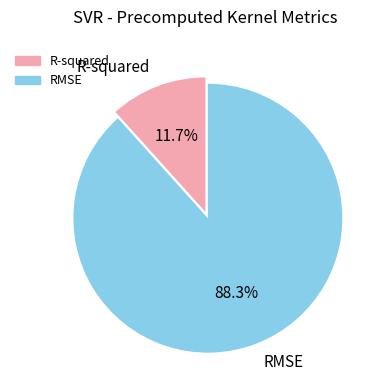

What is the majority slice?

RMSE